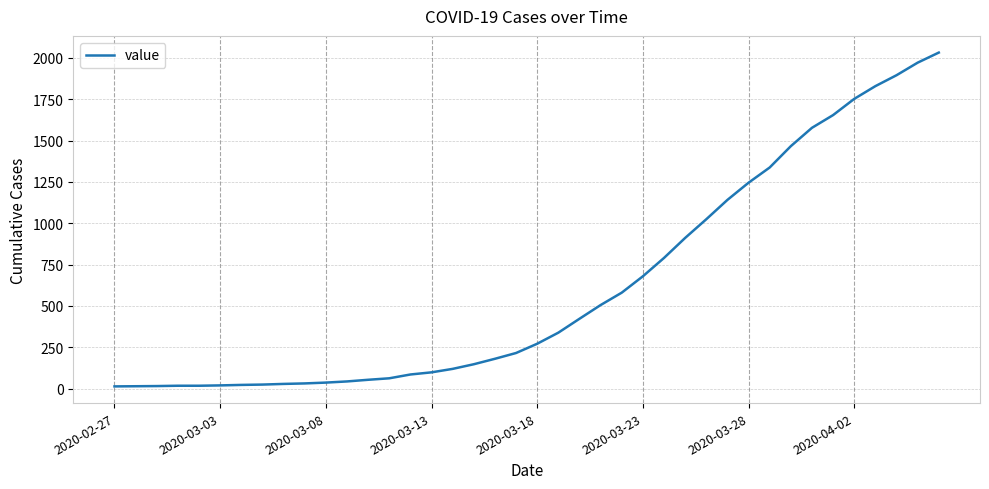

What is the maximum value shown in the chart?

2032